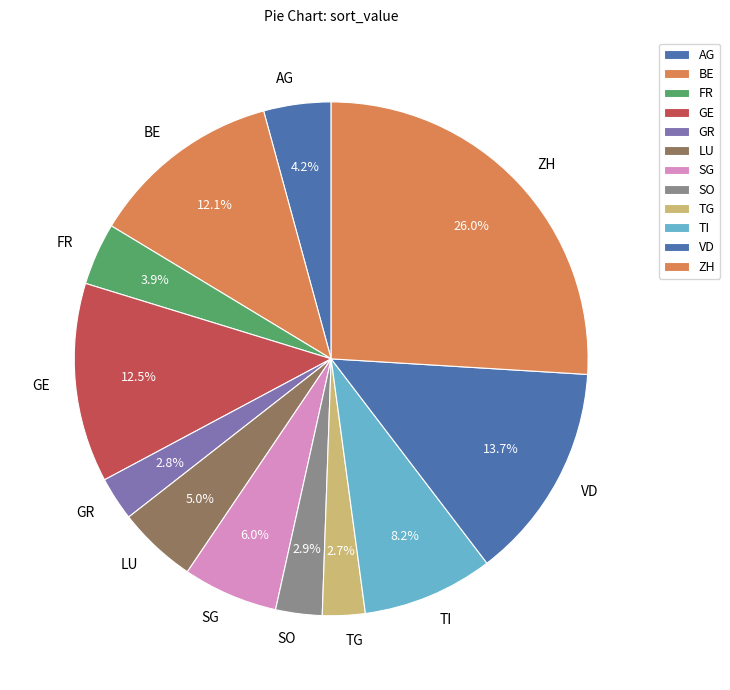

Combined, do ZH and SO account for over 50%?

No